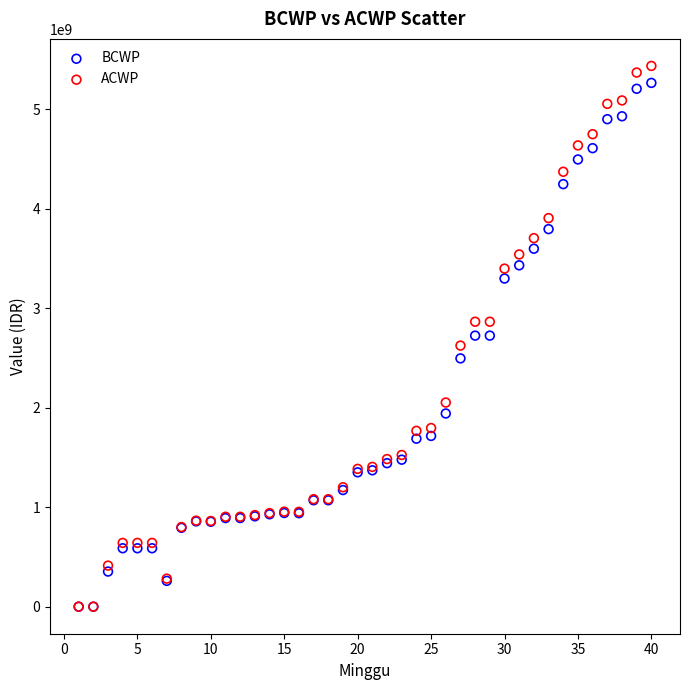

Which series has the largest Y range (max minus min)?

ACWP